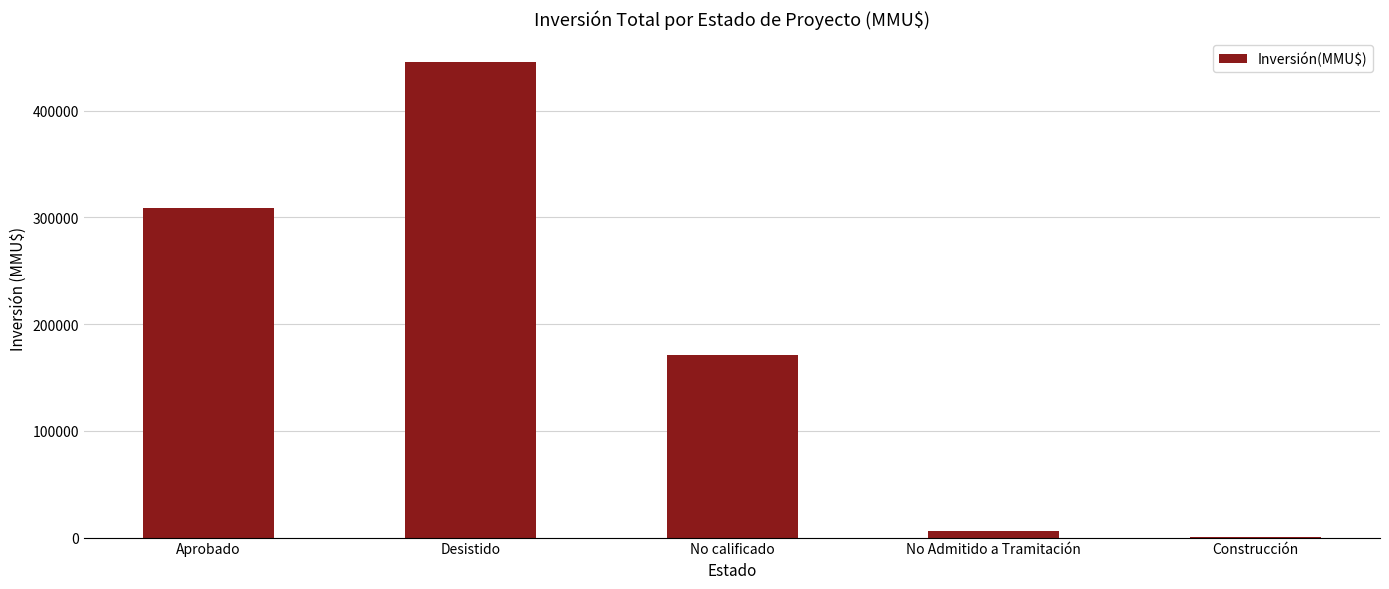

How many data points does each series have?

5